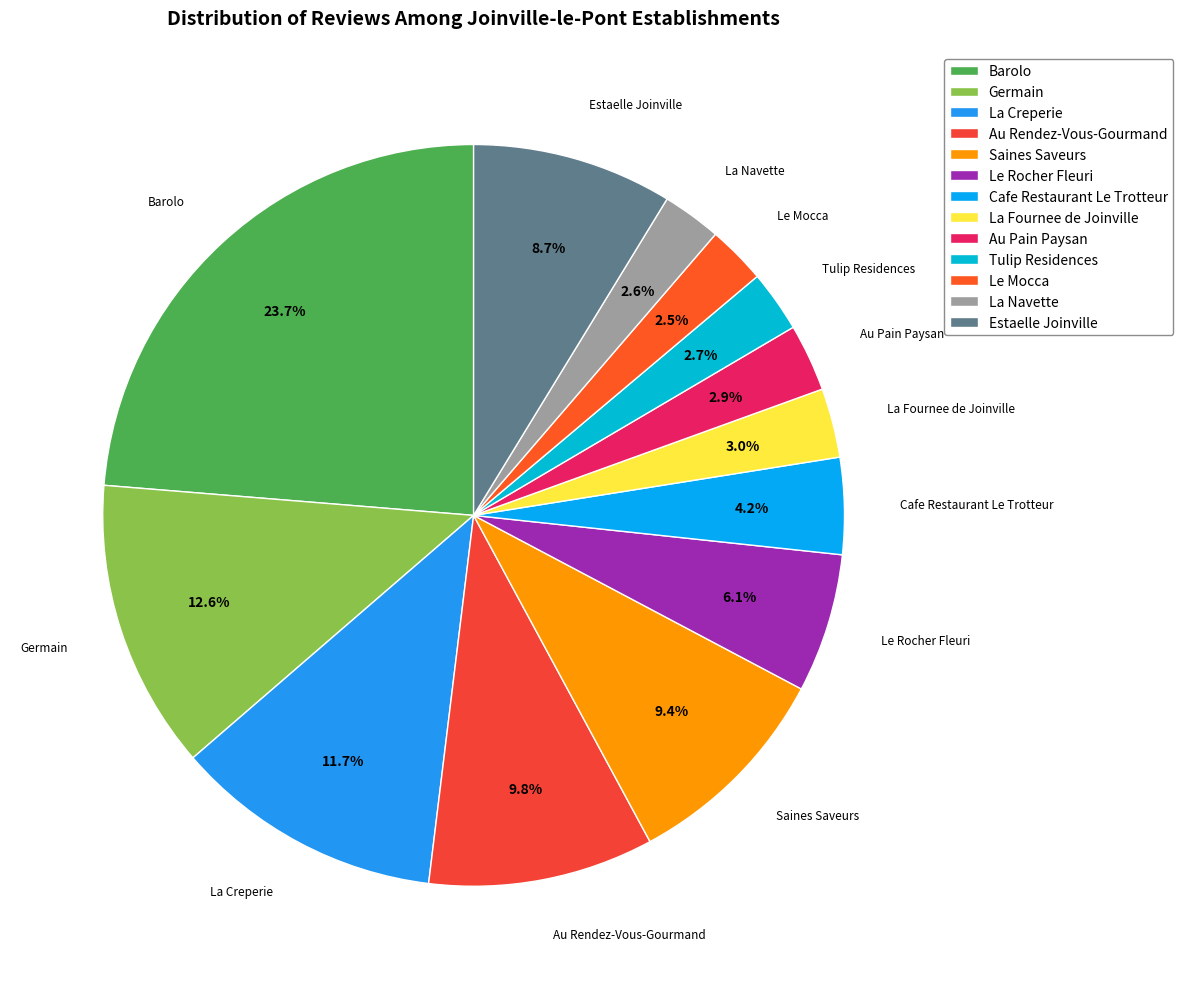

To the nearest percent, what is the difference between the Germain and Saines Saveurs slice percentages?

3%